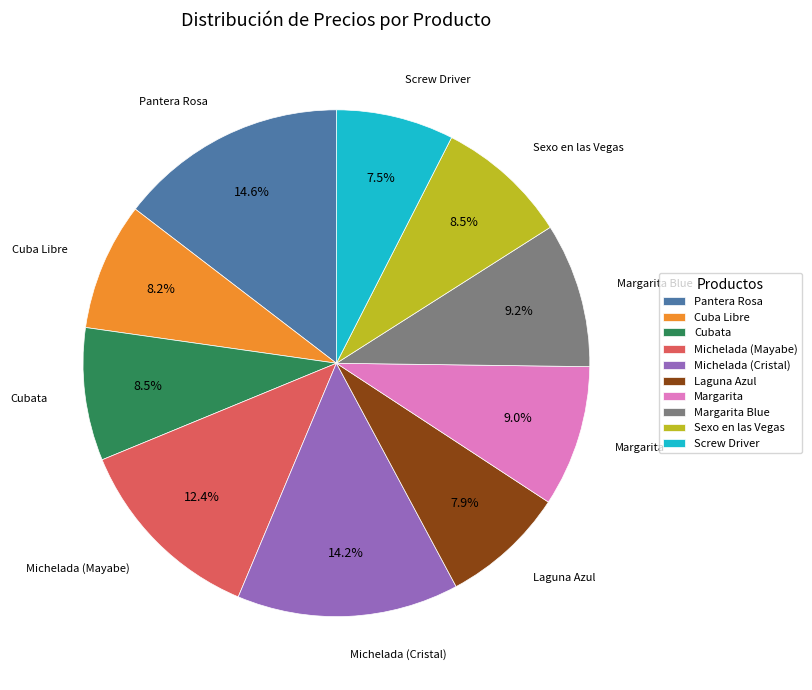

What percentage is the Michelada (Mayabe) slice, to the nearest percent?

12%